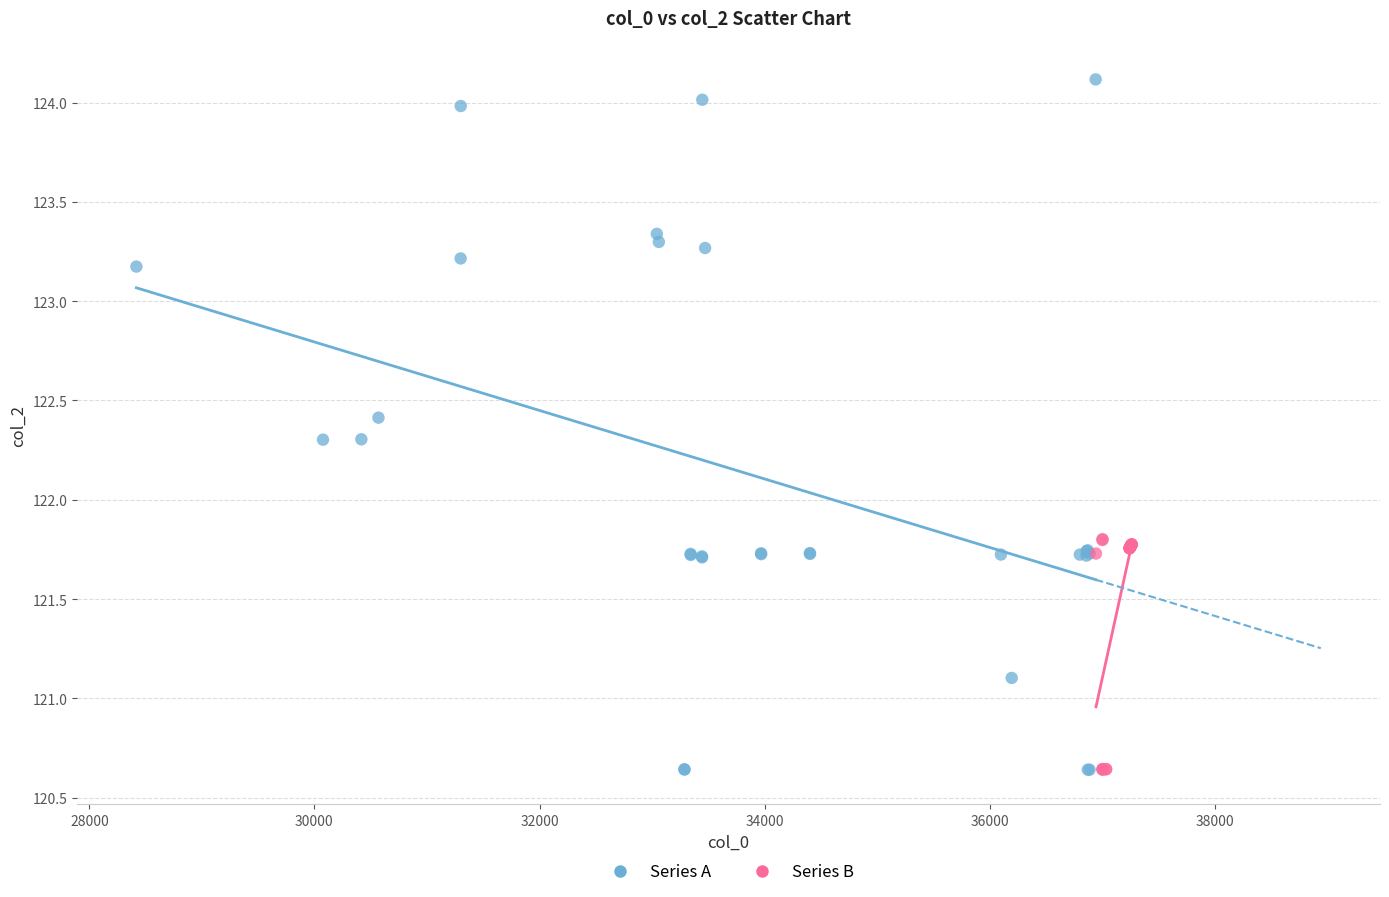

What are all the series names shown in the legend?

Series A, Series B